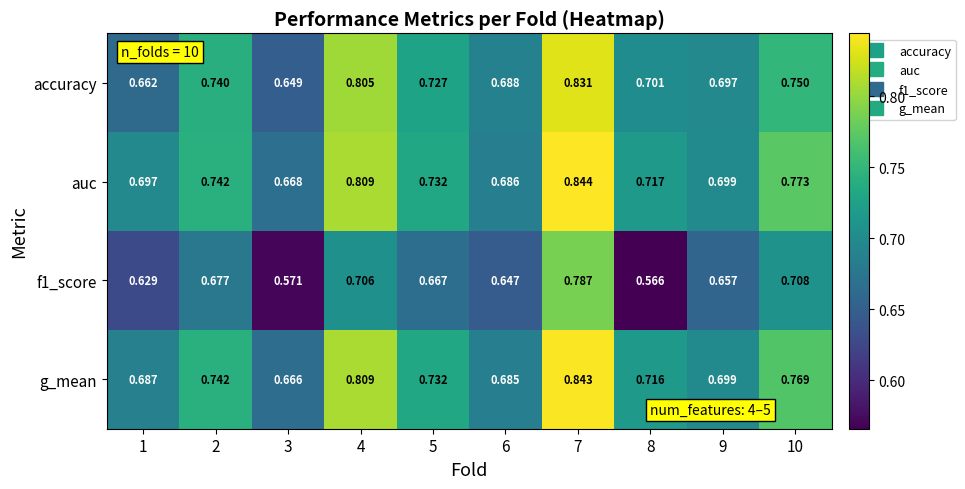

At which category does the chart reach its minimum across all series?

8